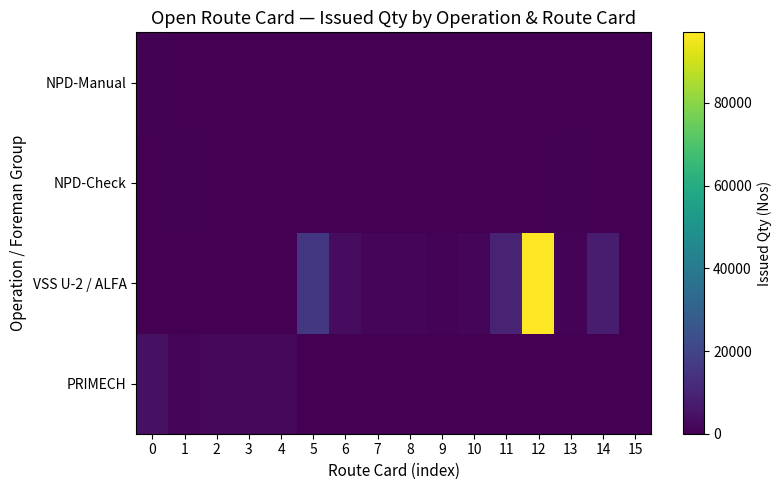

What is the total value across all series at 3?

2269